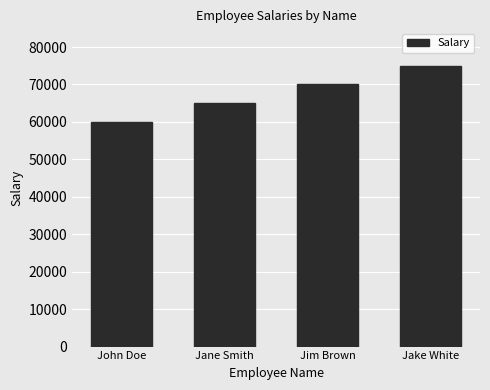

Rank the categories by value from highest to lowest.

Jake White, Jim Brown, Jane Smith, John Doe